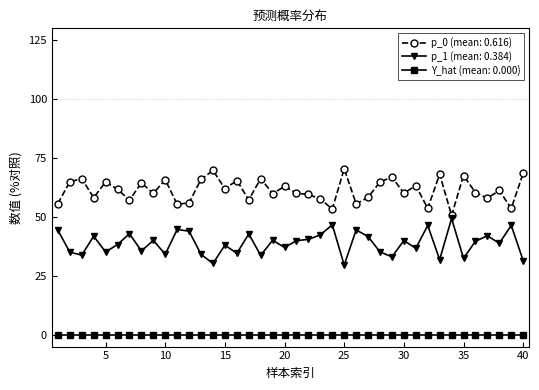

Which series has the largest total across all categories?

p_0 (mean: 0.616)